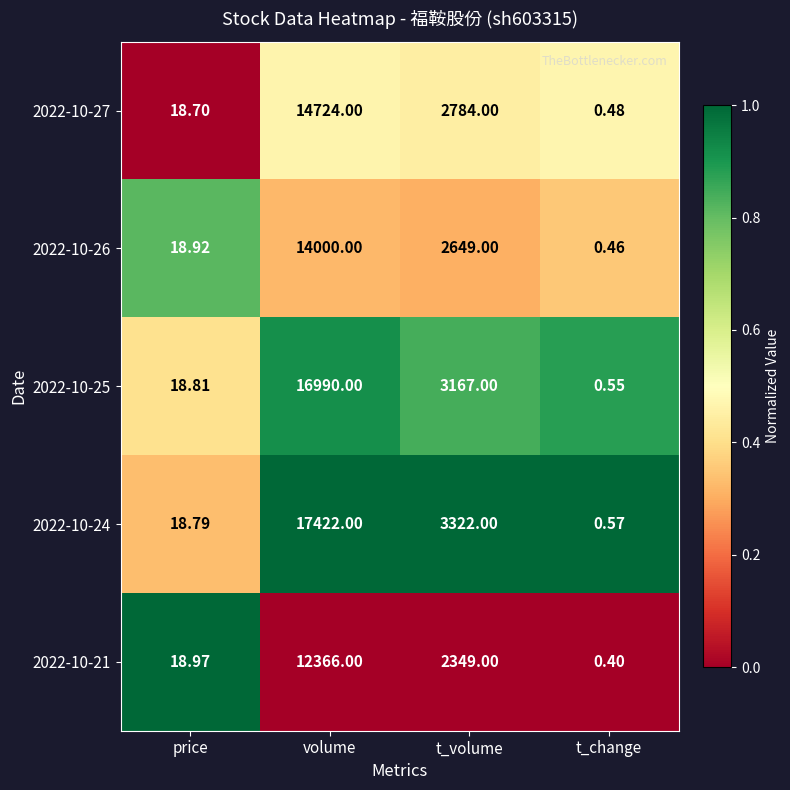

At which label is 2022-10-24 closest to 8711?

t_volume